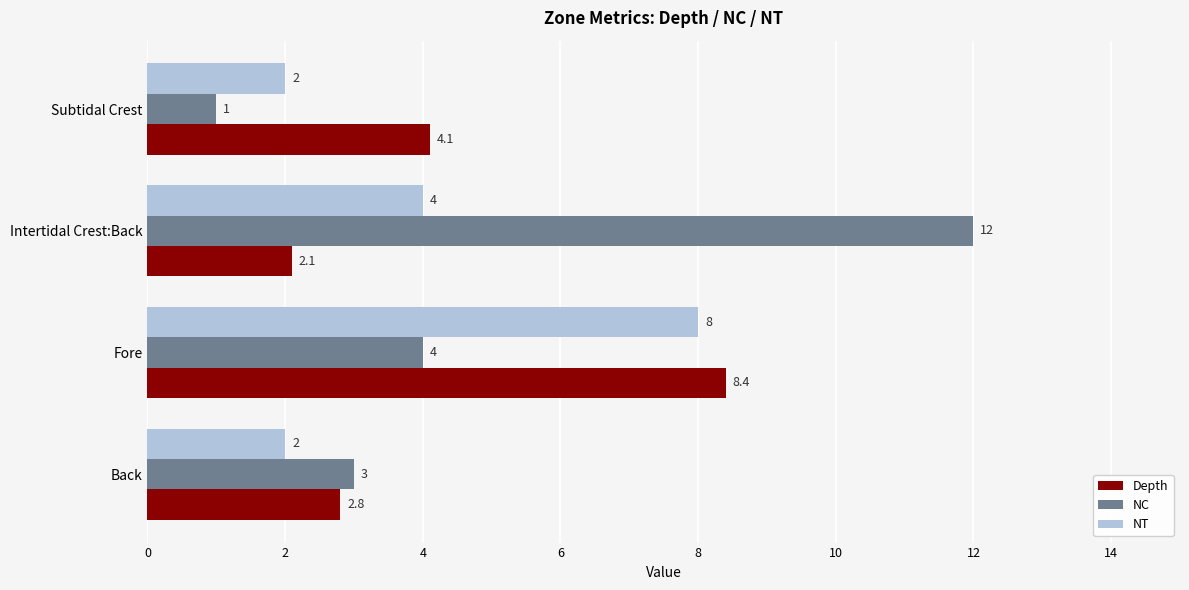

What is the difference between the maximum and minimum values in the NC series?

11.0